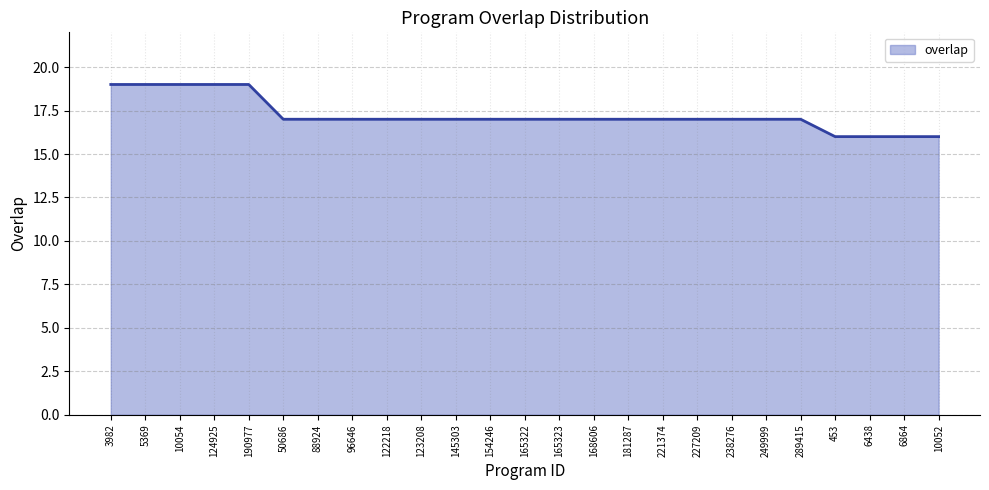

What position from the left is 88924?

7